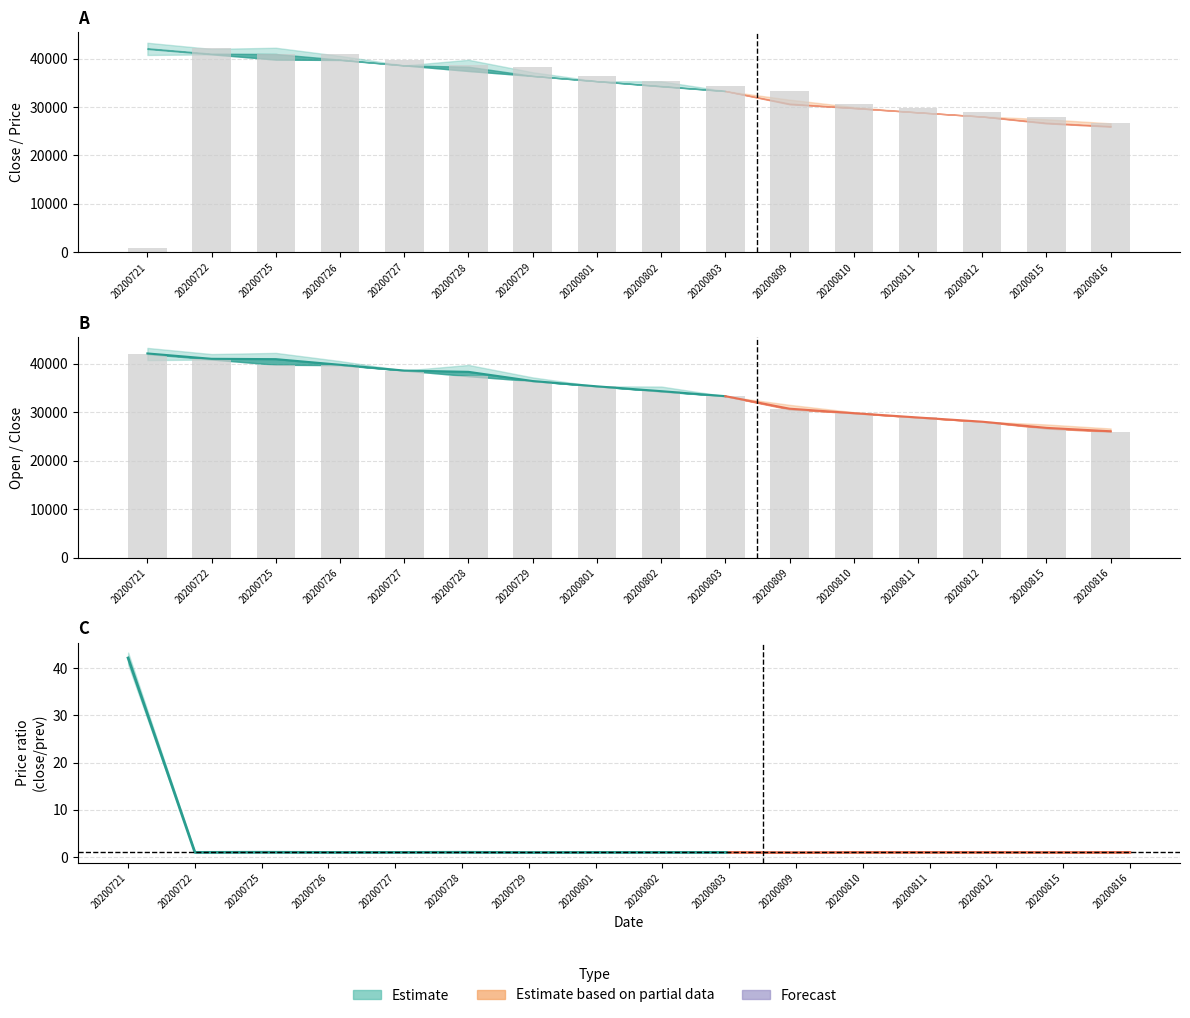

What is the difference between the close values at 20200812 and 20200727?

10557